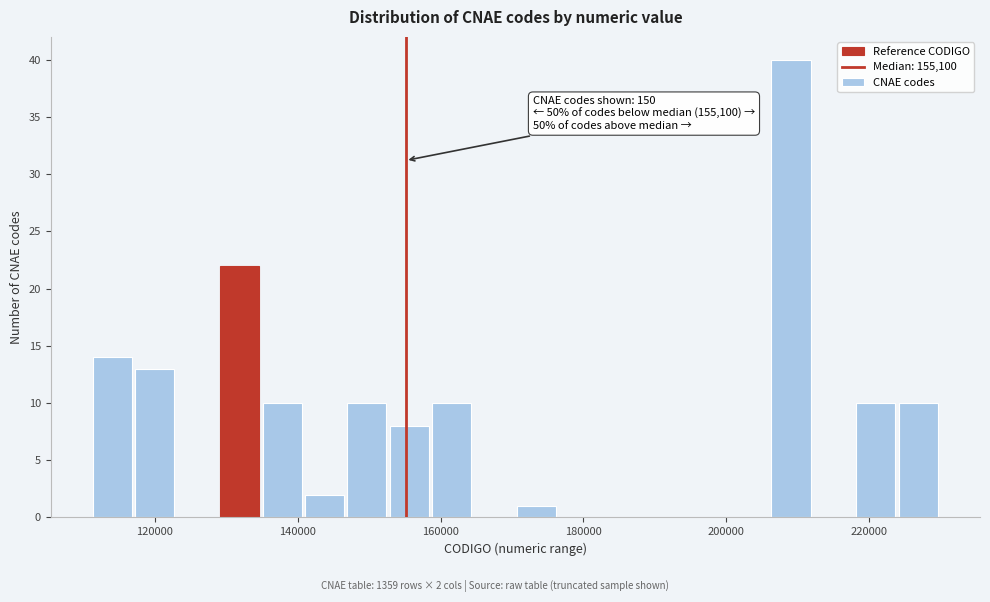

Read against the x-axis, roughly where is the centre of the tallest bar?

210000